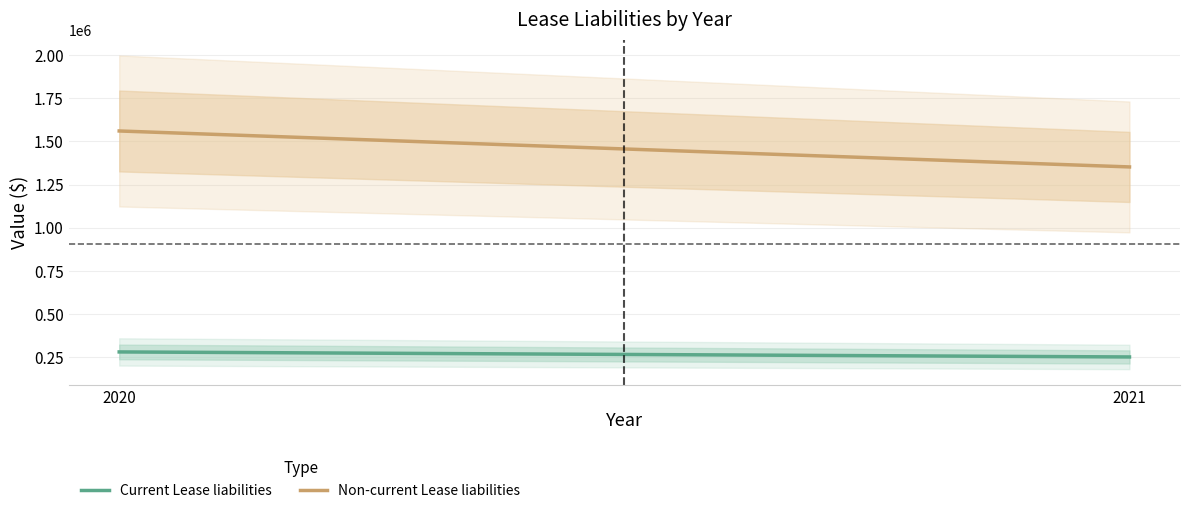

Reading left to right, extract all data points from this chart.

Current Lease liabilities: 281924	252876
Non-current Lease liabilities: 1560420	1352350